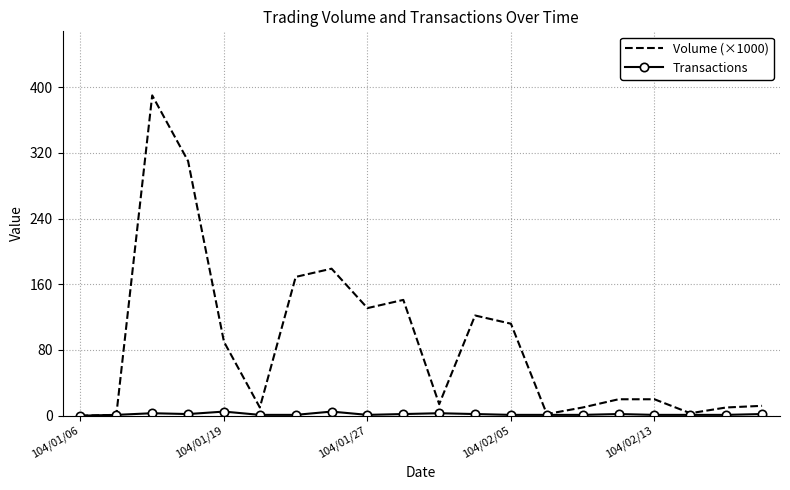

Which series has the widest spread of values?

Volume (×1000)